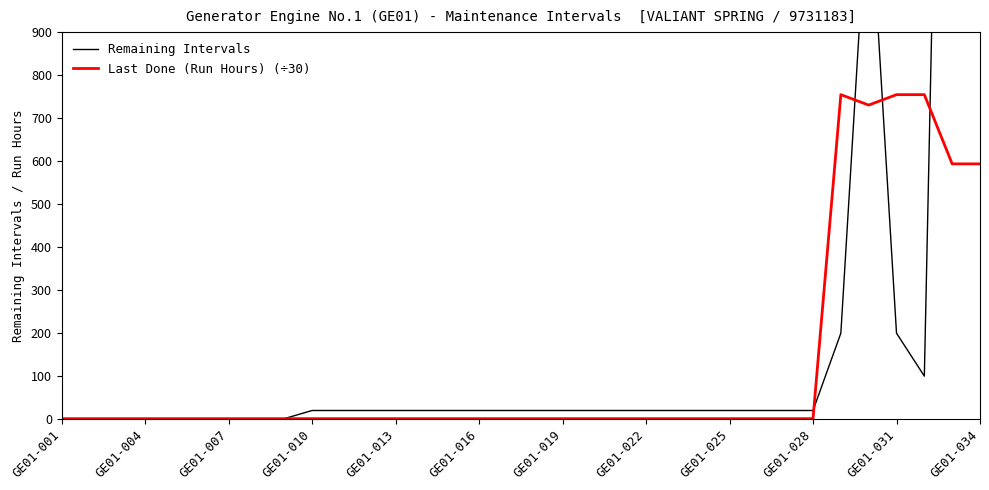

At which category does the chart reach its minimum across all series?

GE01-001